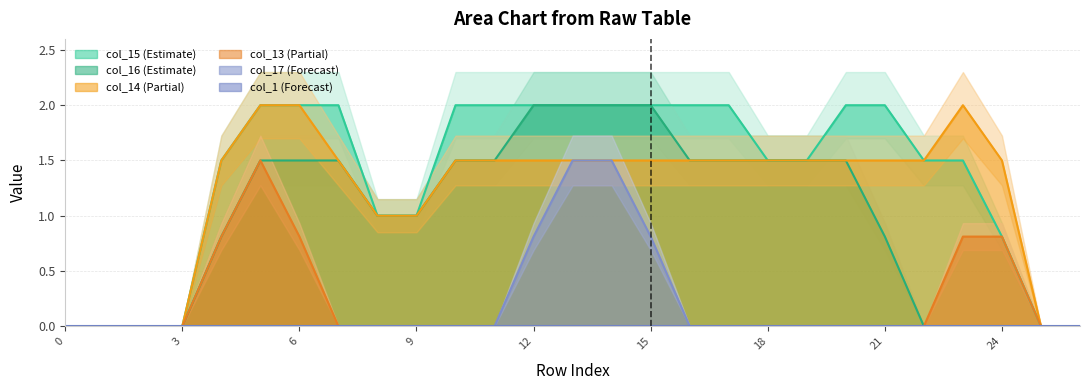

Does the chart have visible grid lines?

Yes